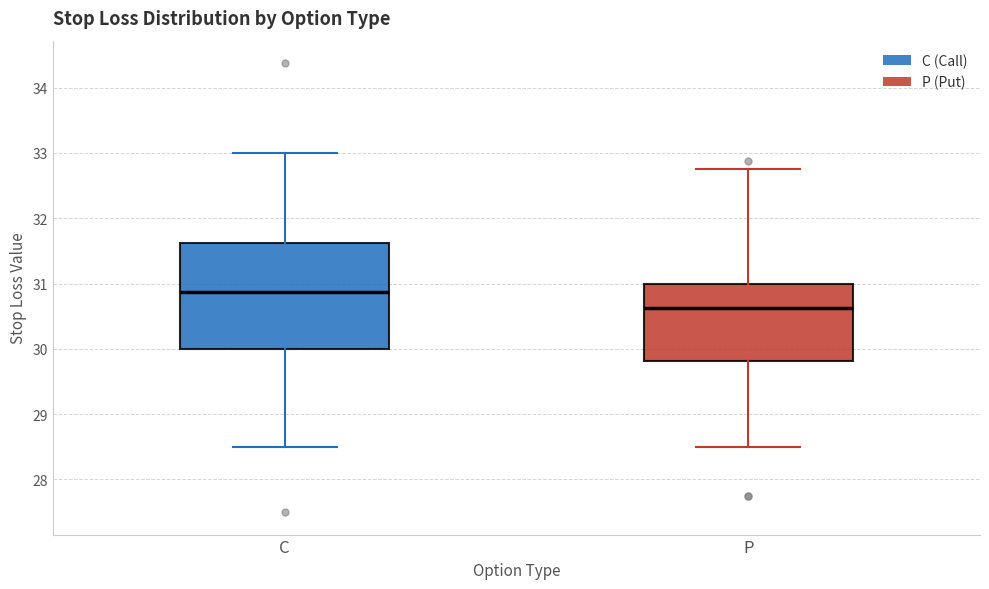

Which box's median line is the lowest?

P